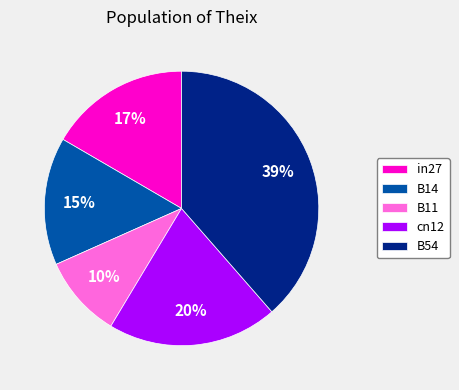

To the nearest percent, what is the difference between the largest and smallest slice percentages?

29%